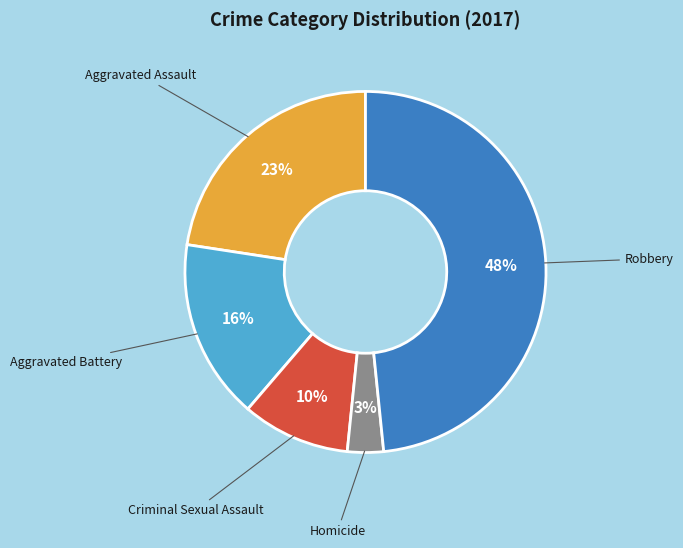

Which has a higher value, Homicide or Aggravated Battery?

Aggravated Battery